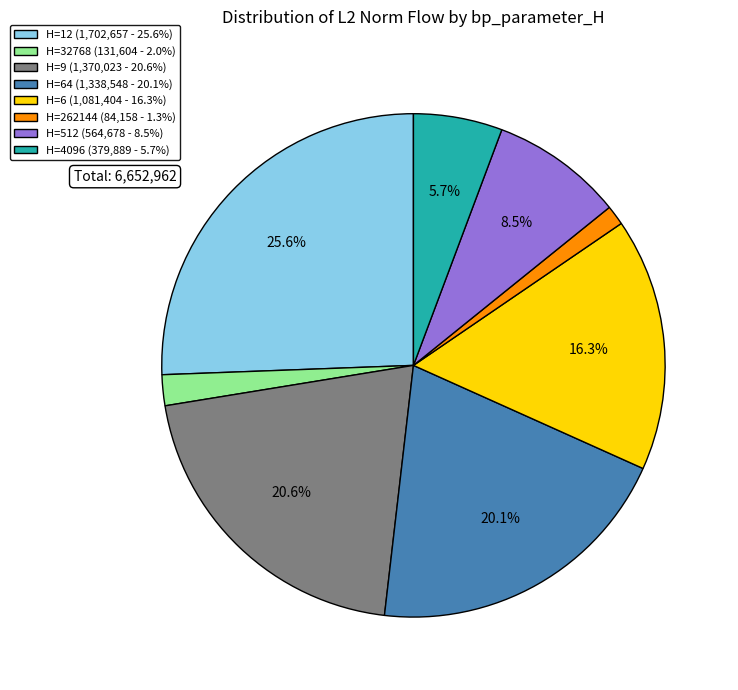

What percentage is NOT represented by H=9 (1,370,023 - 20.6%)?

79.4%